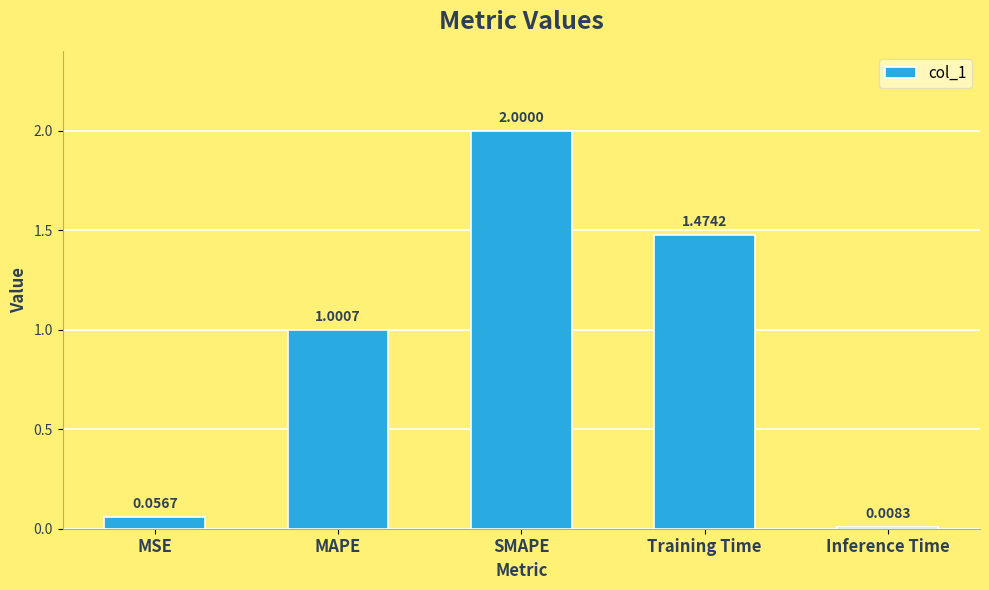

What position from the left is Training Time?

4